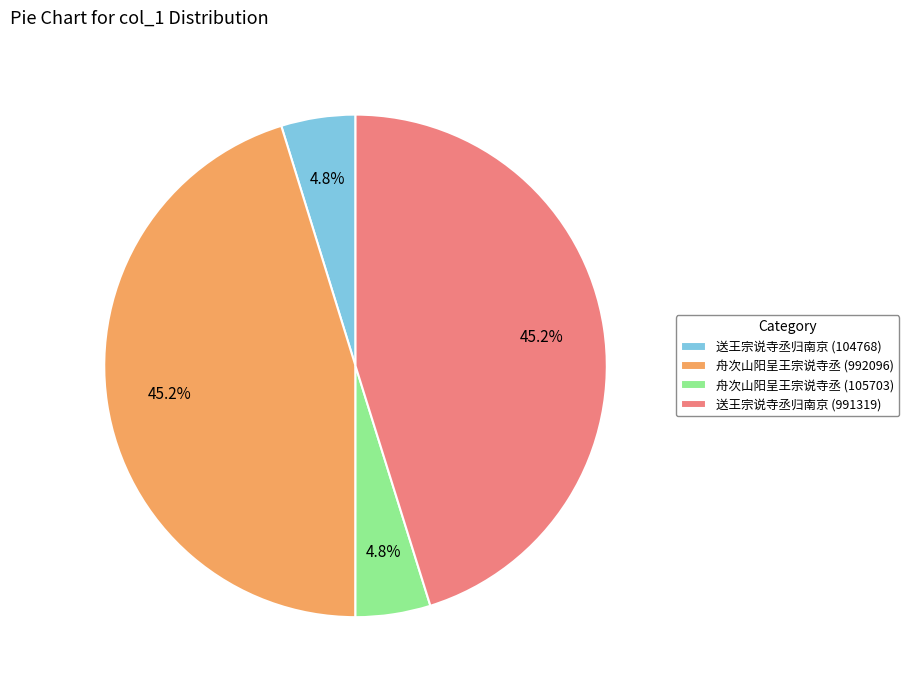

Is there a majority slice in this chart?

No